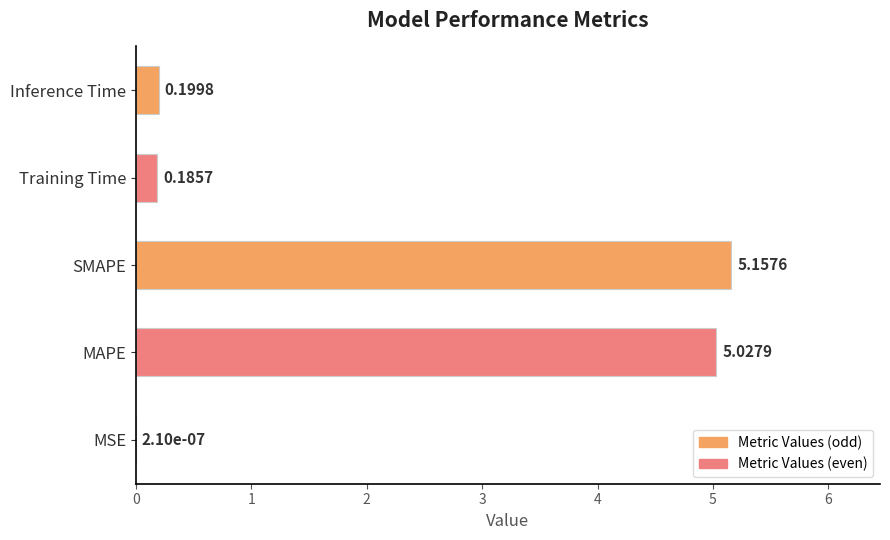

Which has a higher value, Inference Time or MSE?

Inference Time